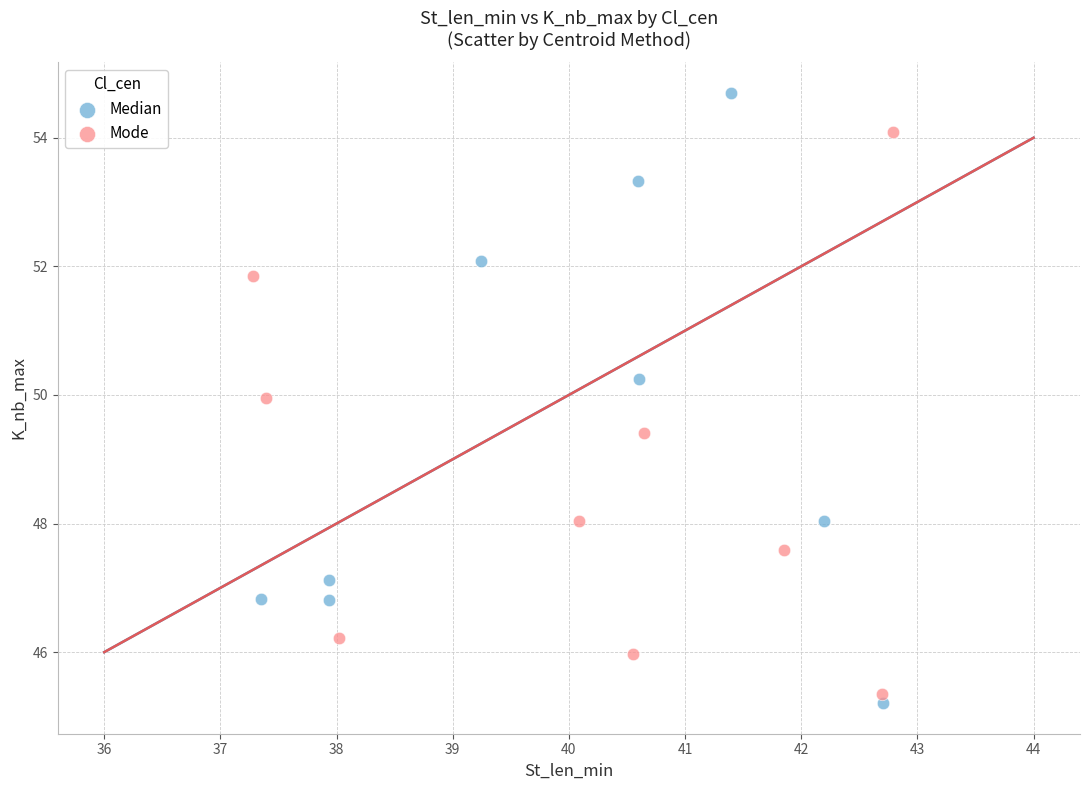

Which series reaches the maximum Y coordinate?

Median